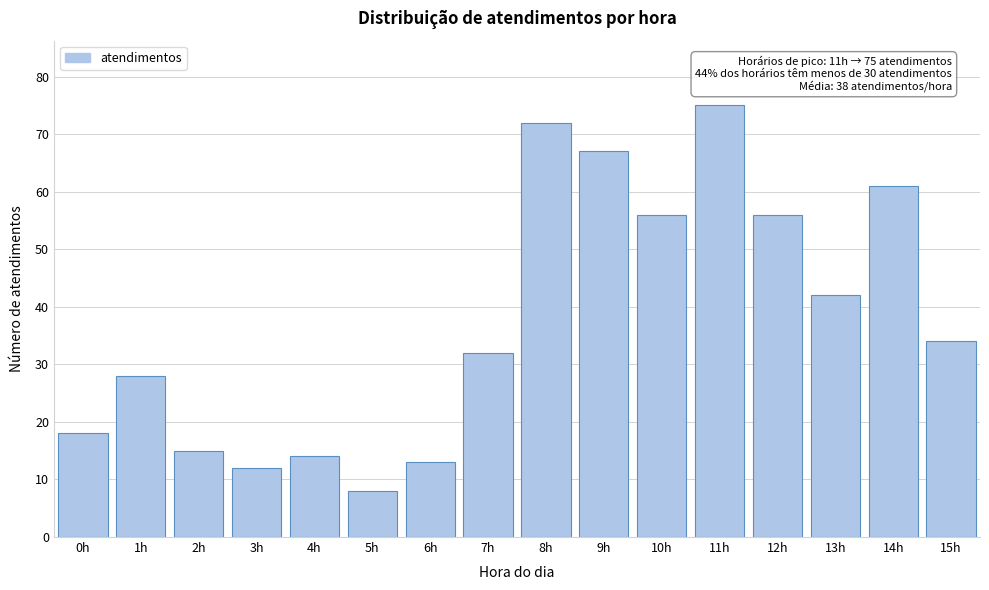

Reading left to right, what are all the values shown in this chart?

18	28	15	12	14	8	13	32	72	67	56	75	56	42	61	34